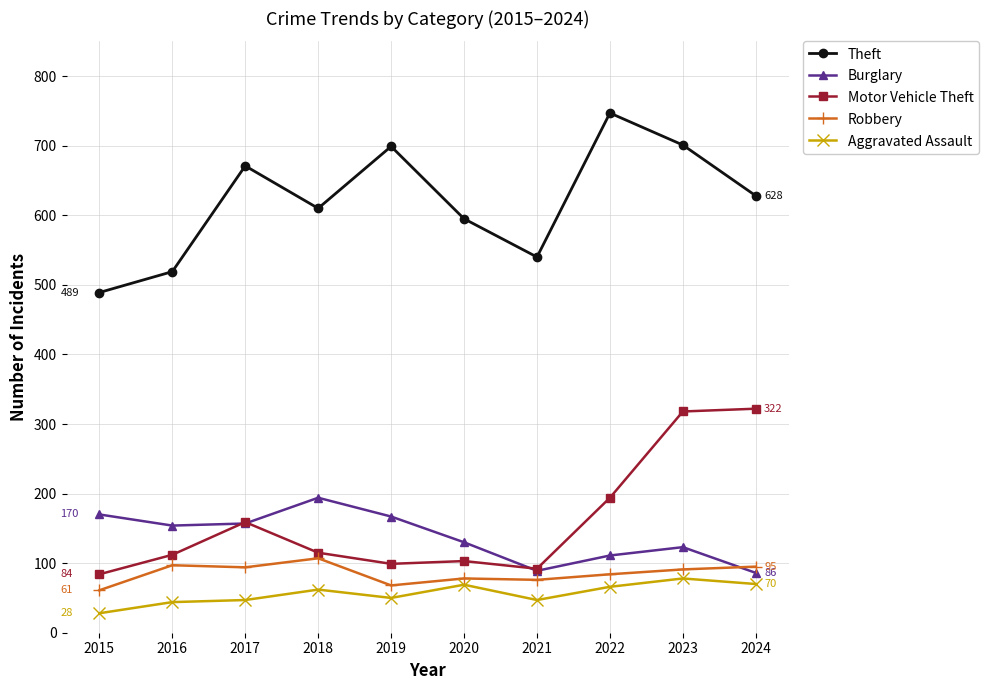

What is the spread (max minus min) of values at 2019?

649